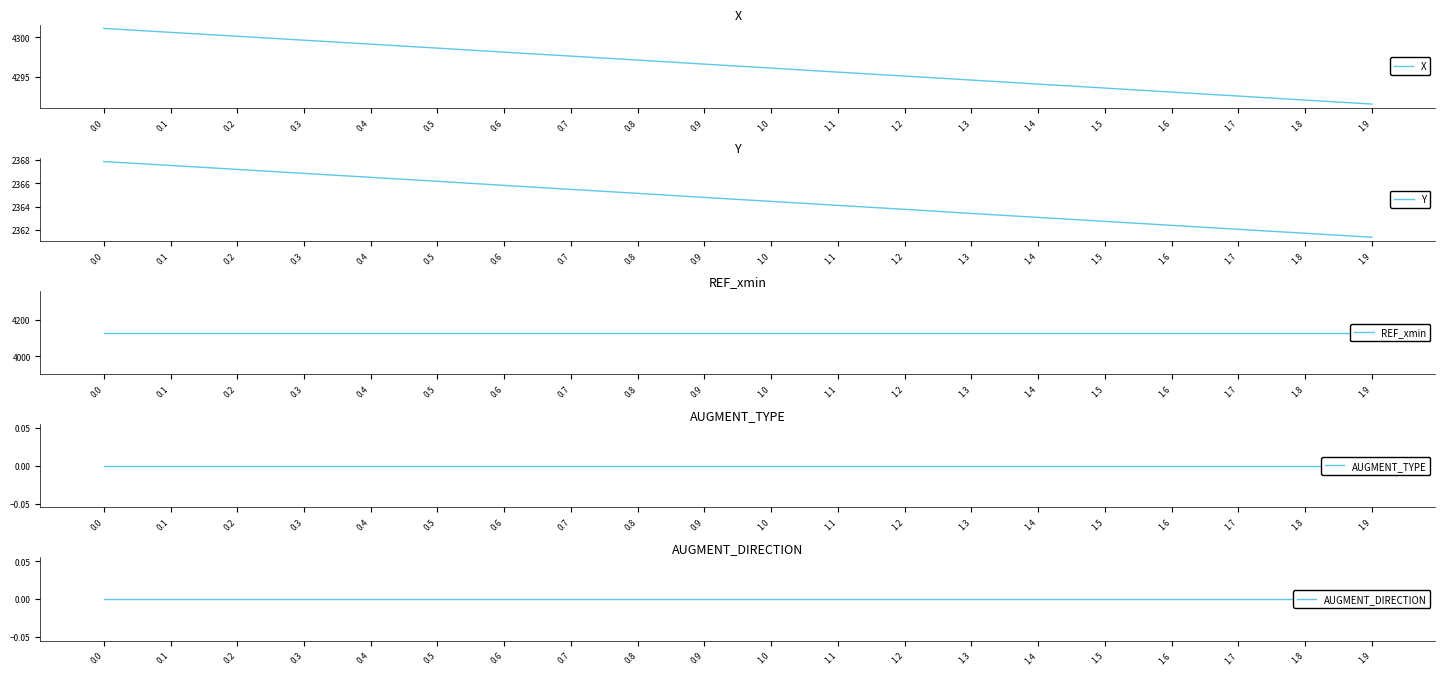

What is the label of the 3rd point from the right?

1.7